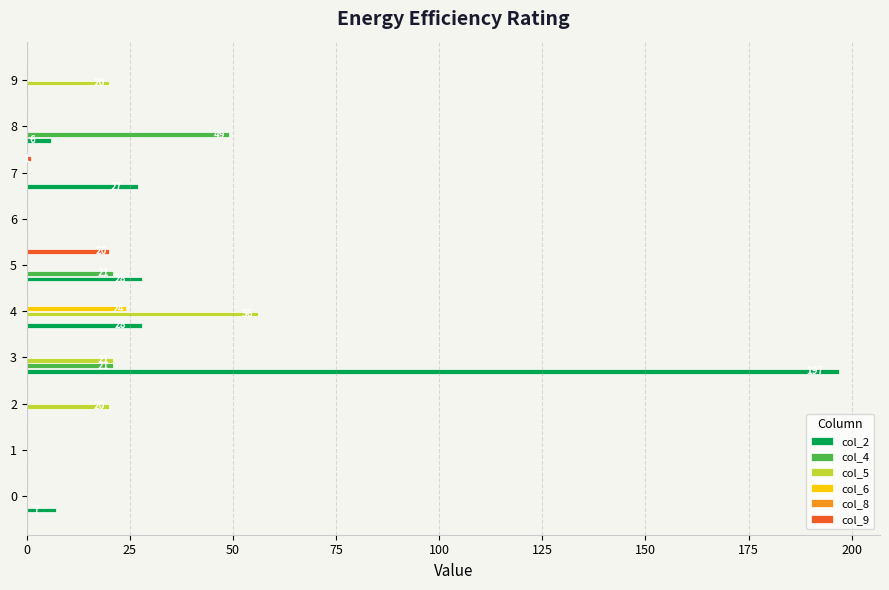

Between 125 and 175, which series saw the biggest shift?

col_4